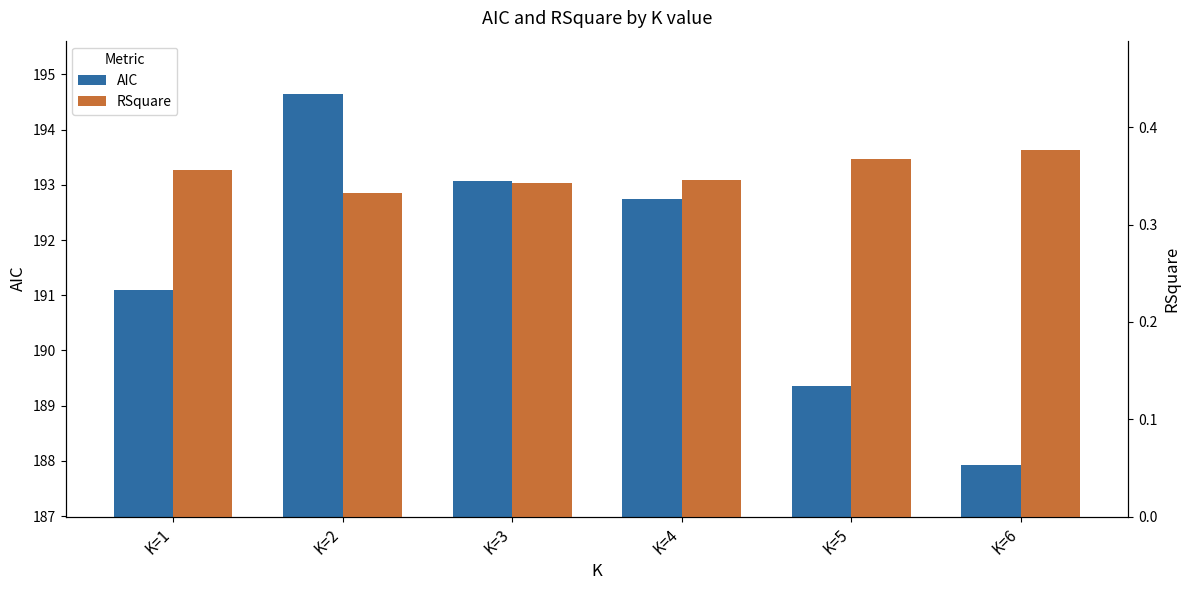

What is the approximate value of AIC at K=2?

194.6